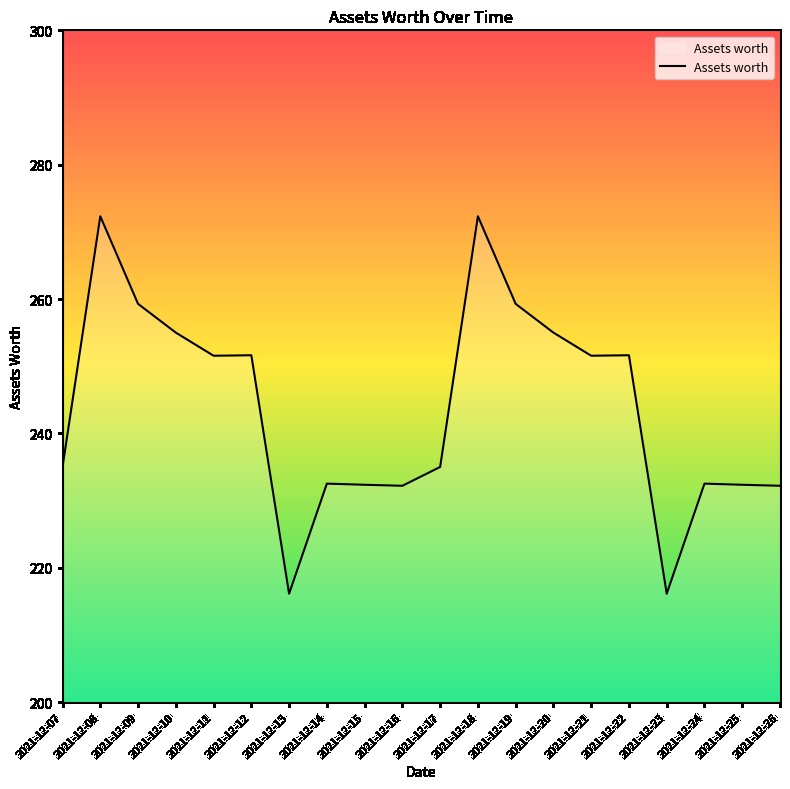

What is the difference between the maximum and minimum values?

56.2